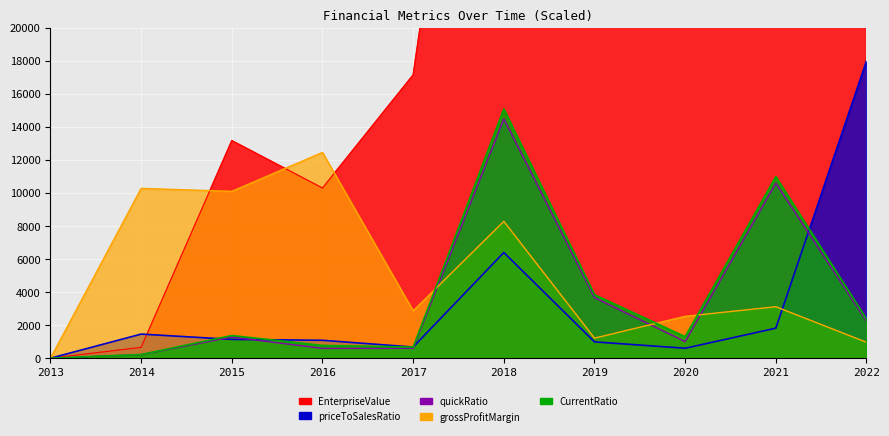

At how many categories does at least one series exceed 179553?

1